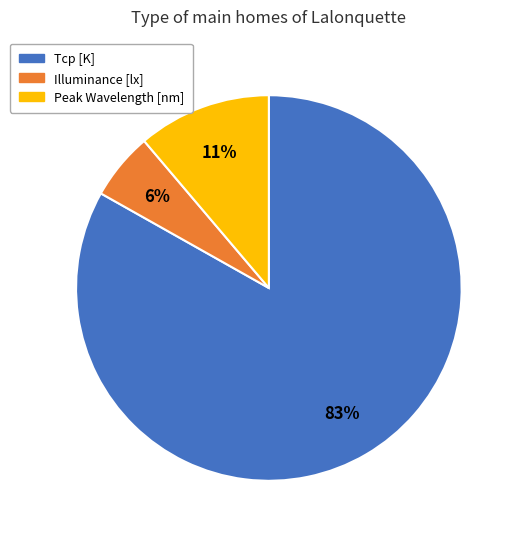

Combined, do Illuminance [lx] and Peak Wavelength [nm] account for over 50%?

No